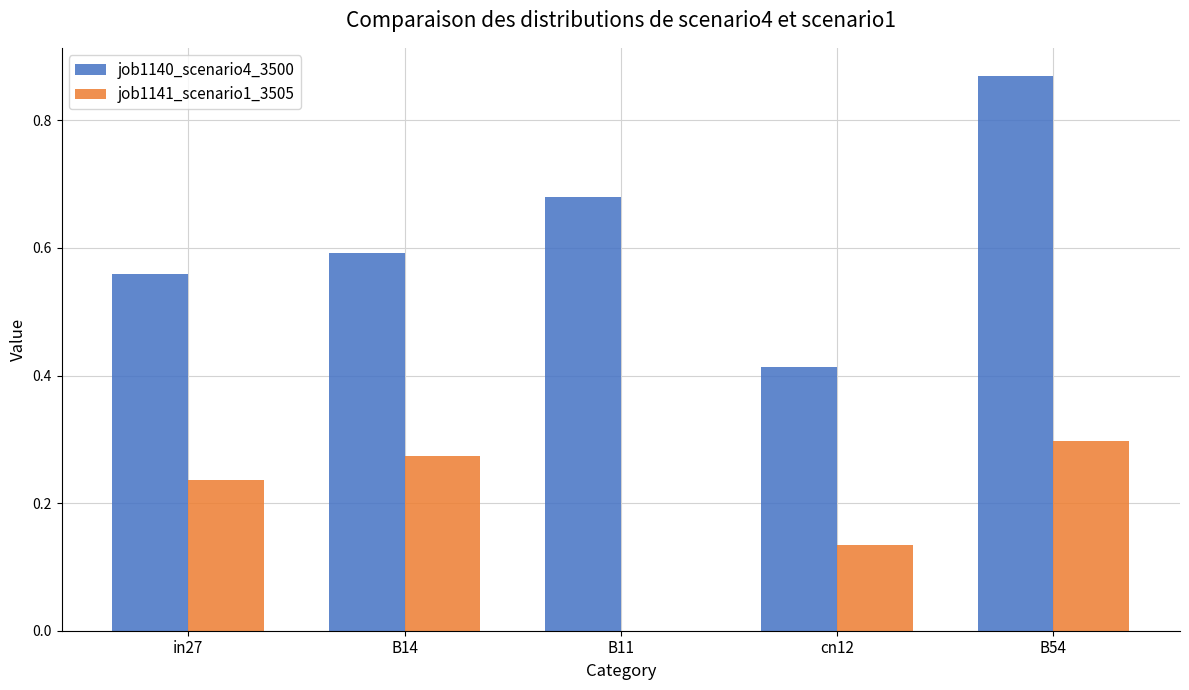

Is it true that job1140_scenario4_3500 equals 0.8 at in27?

False